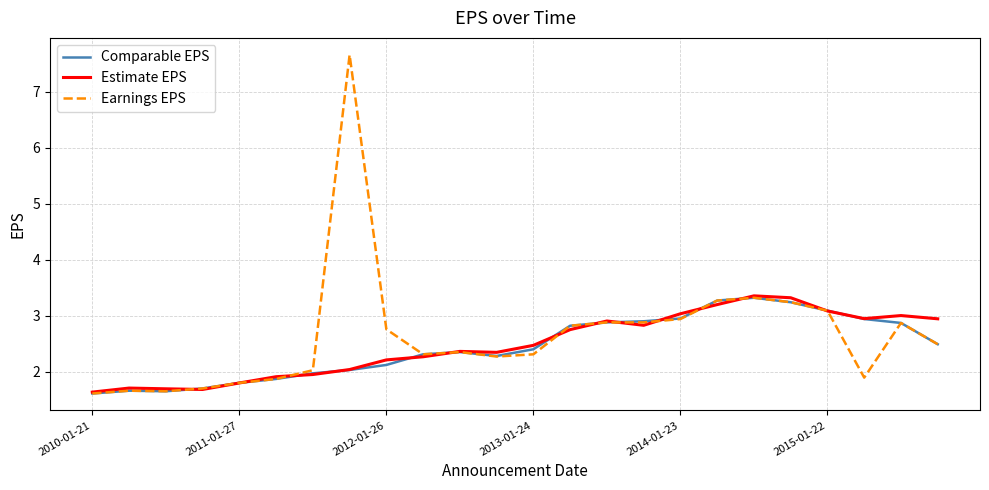

What is the highest value of the Comparable EPS series?

3.3